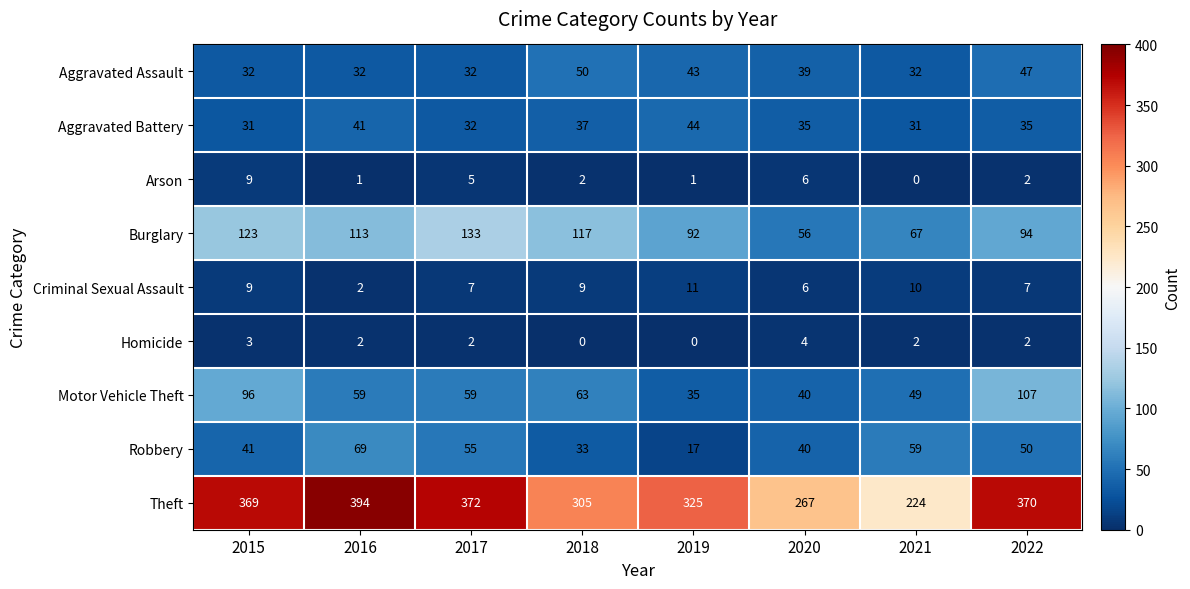

What is the total value across all series at 2022?

714